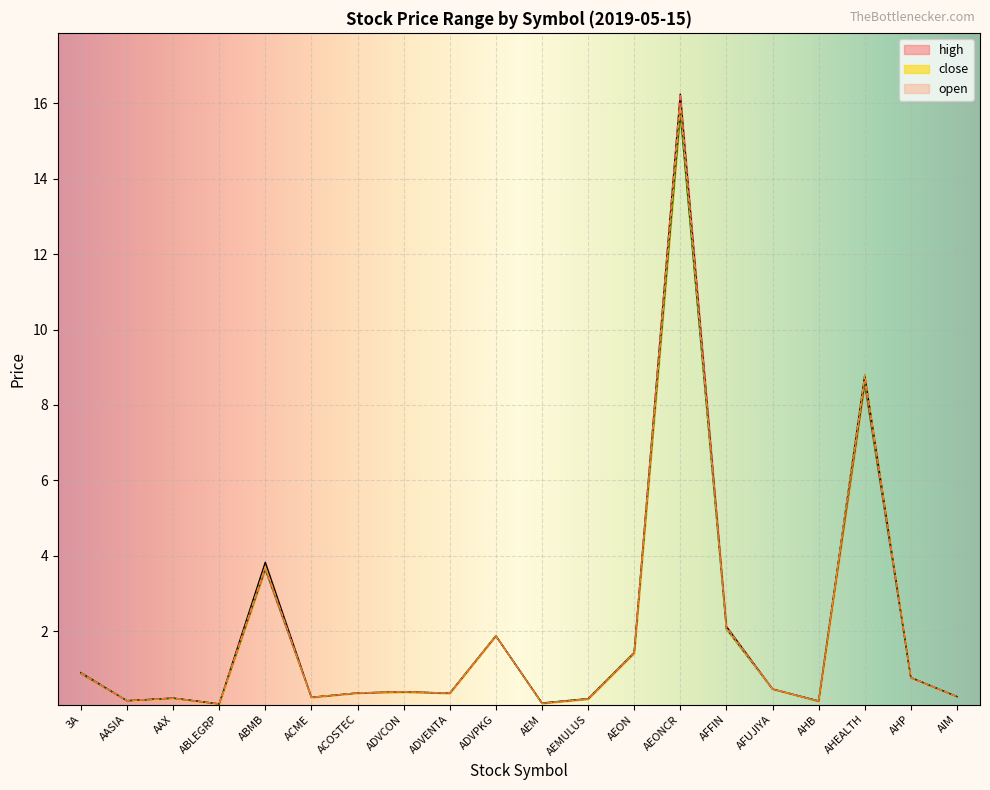

At which category is the sum across all series the highest?

AEONCR